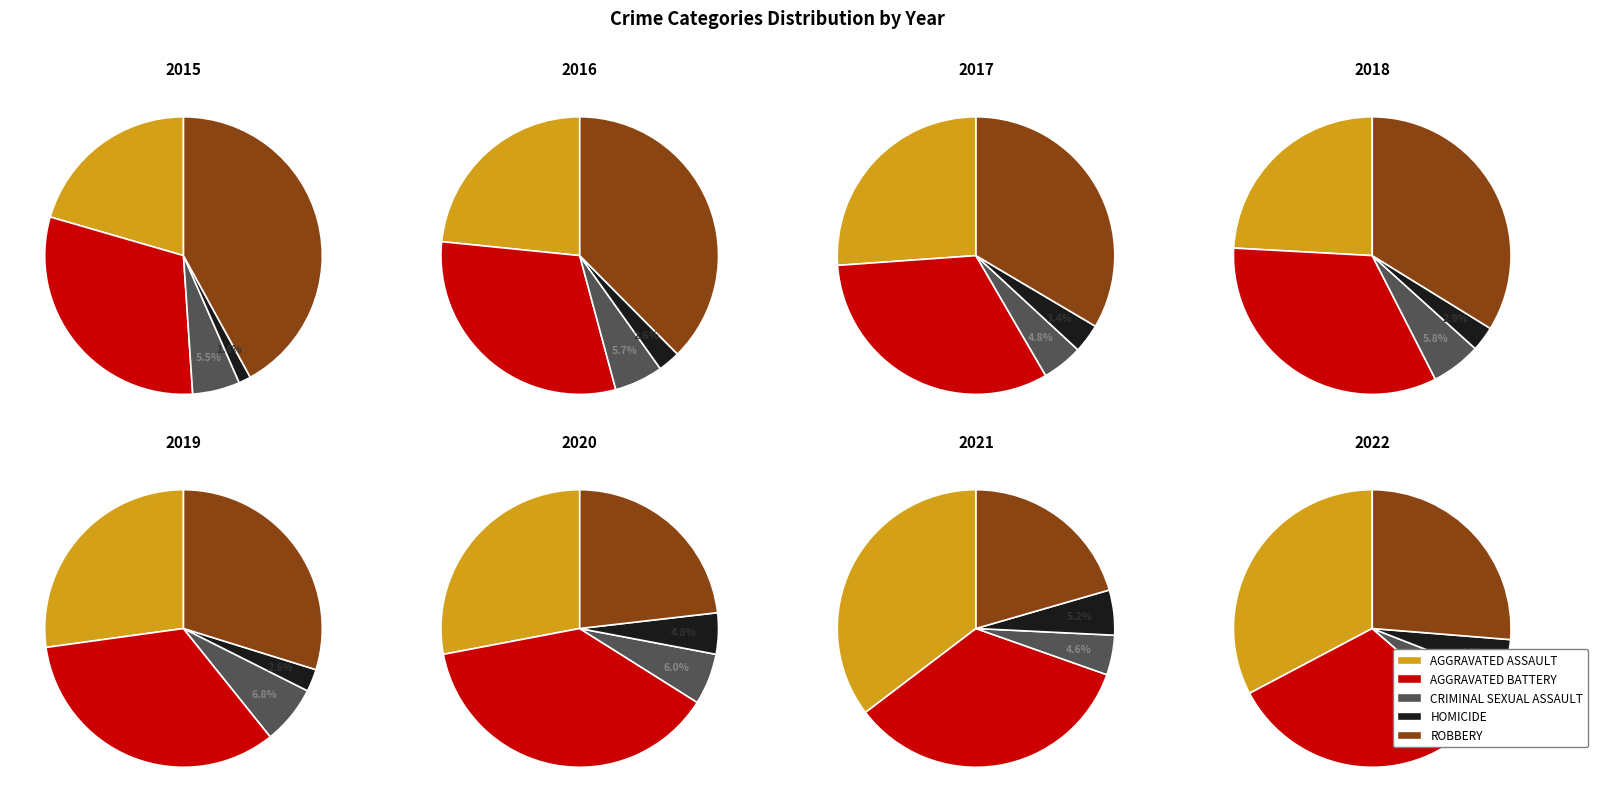

Between 0 and 2, which series saw the biggest shift?

Aggravated Assault